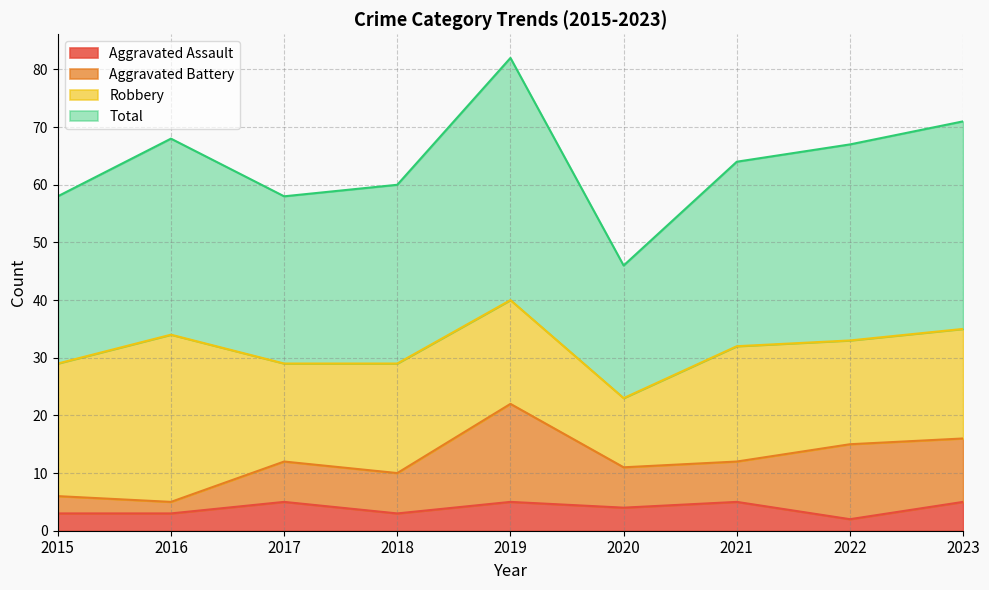

Which series has the largest range (max minus min)?

Total